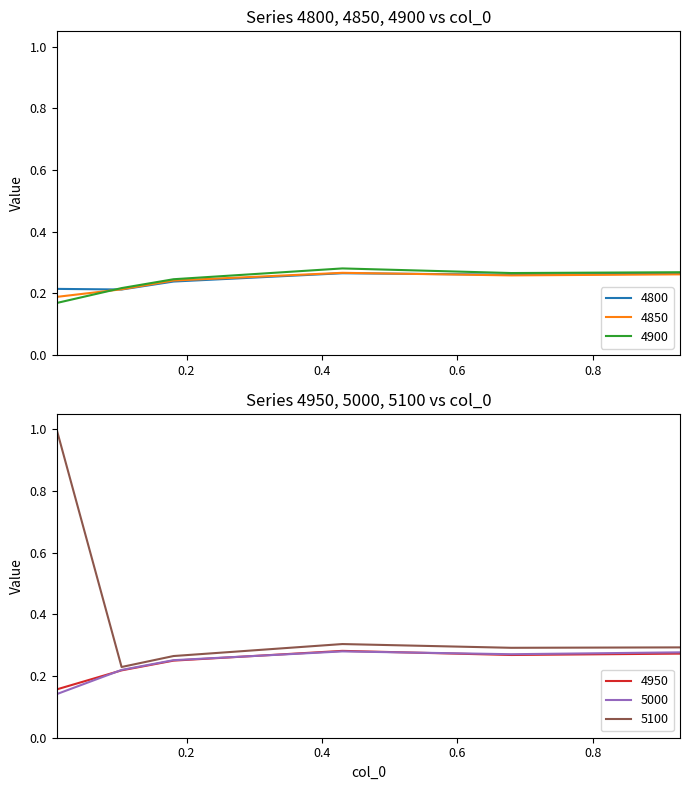

What is the sum of the 4800 values at 0.1041095890410959 and 0.9287671232876712?

0.5